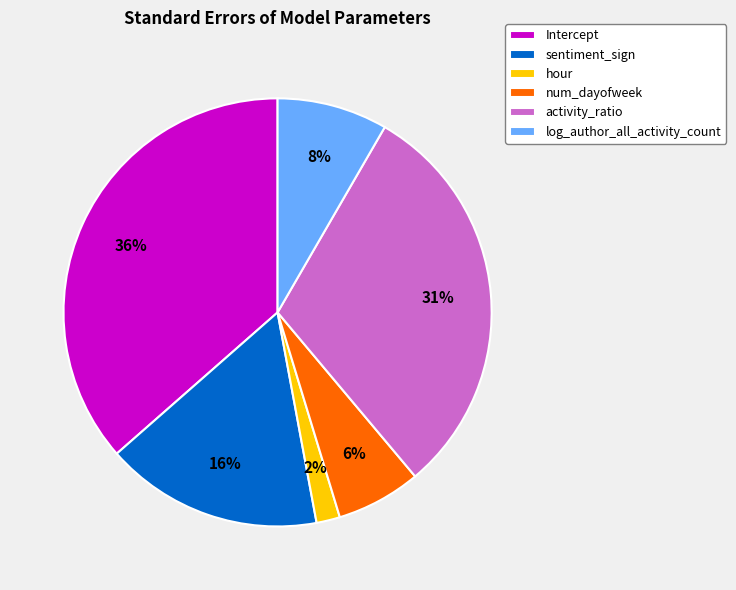

Which has a higher value, sentiment_sign or hour?

sentiment_sign